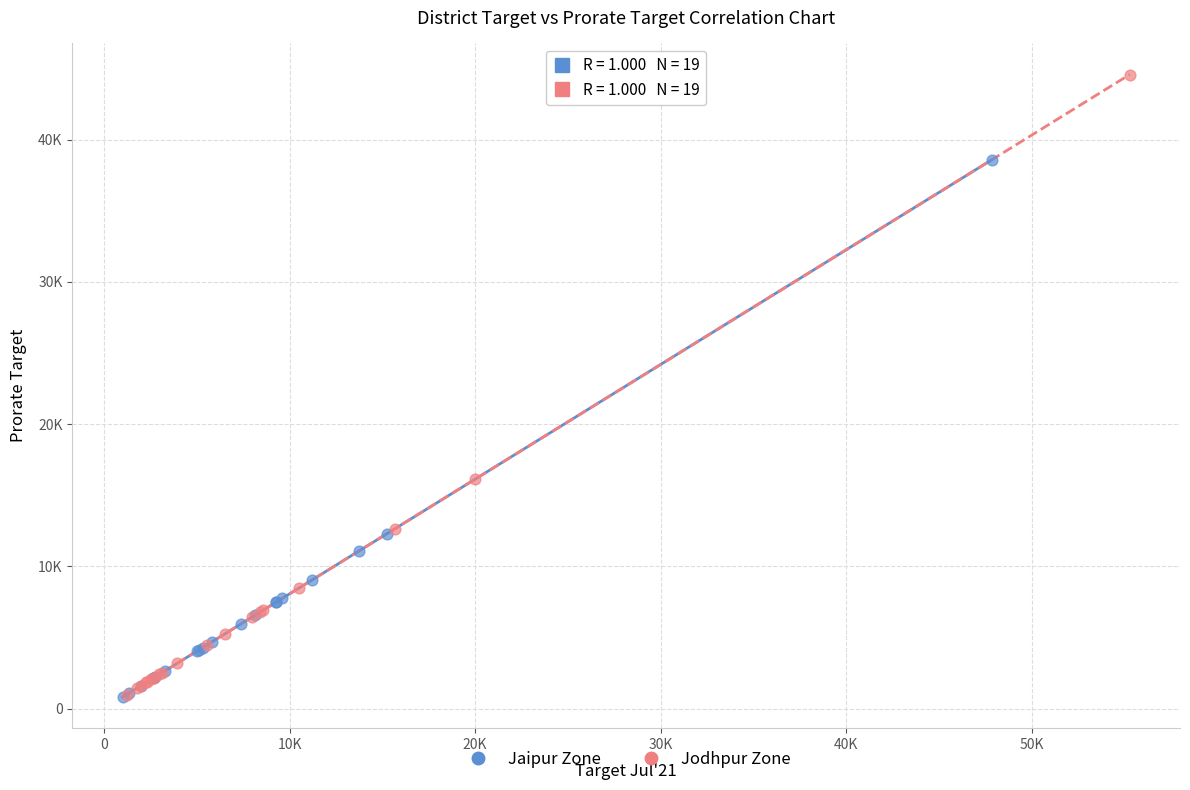

Which series has the largest Y range (max minus min)?

Jodhpur Zone